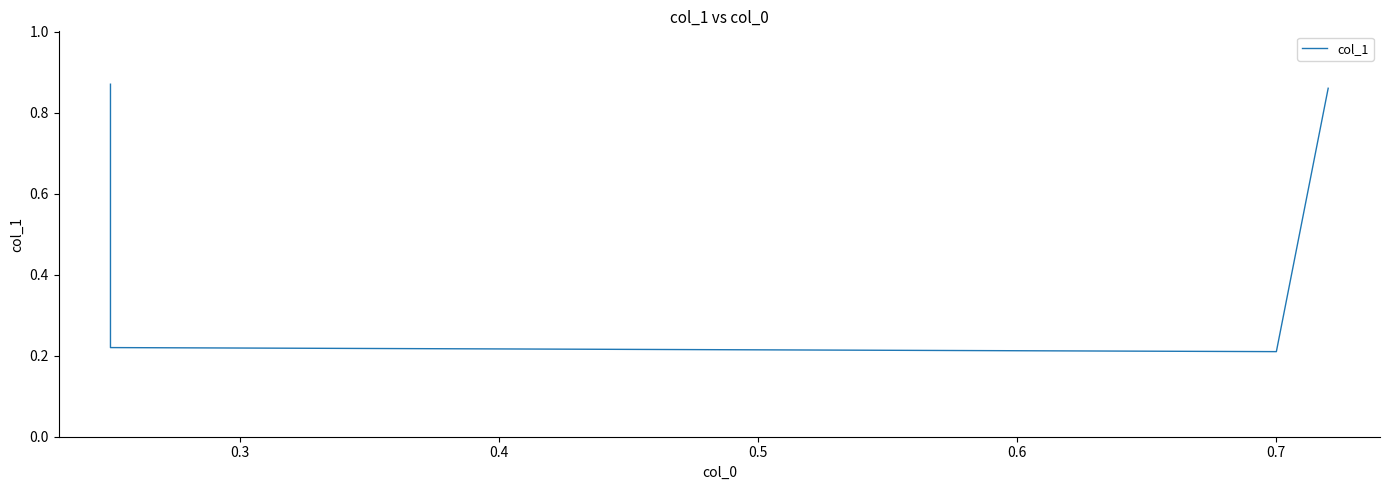

Count the values in the range 0 to 1.

4